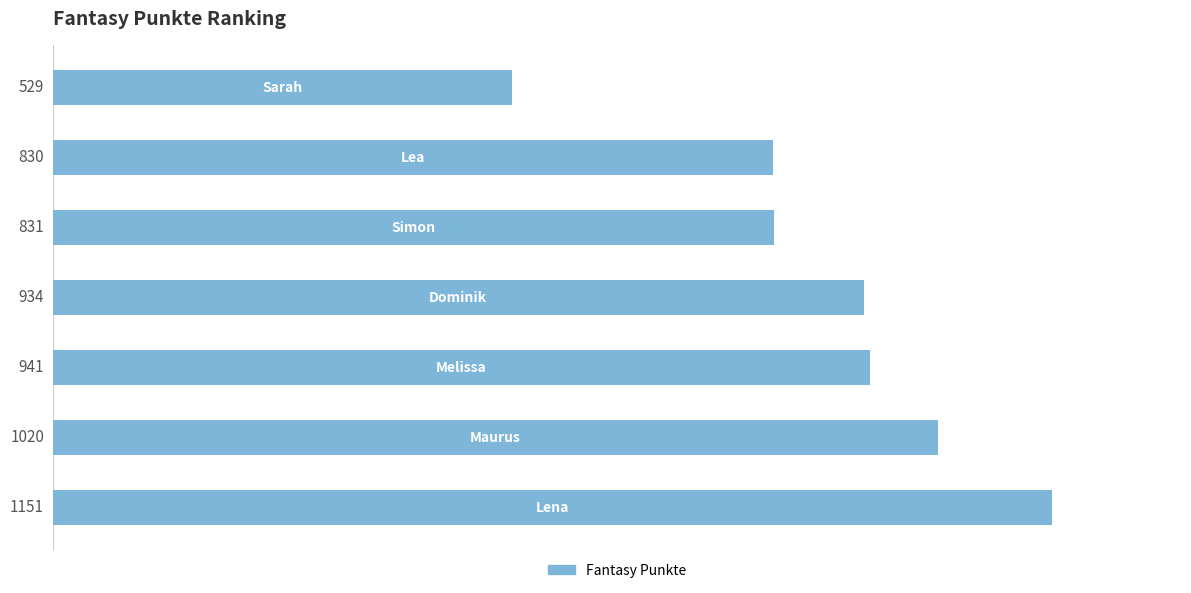

Reading top to bottom, list all the values displayed in this chart.

529	830	831	934	941	1020	1151